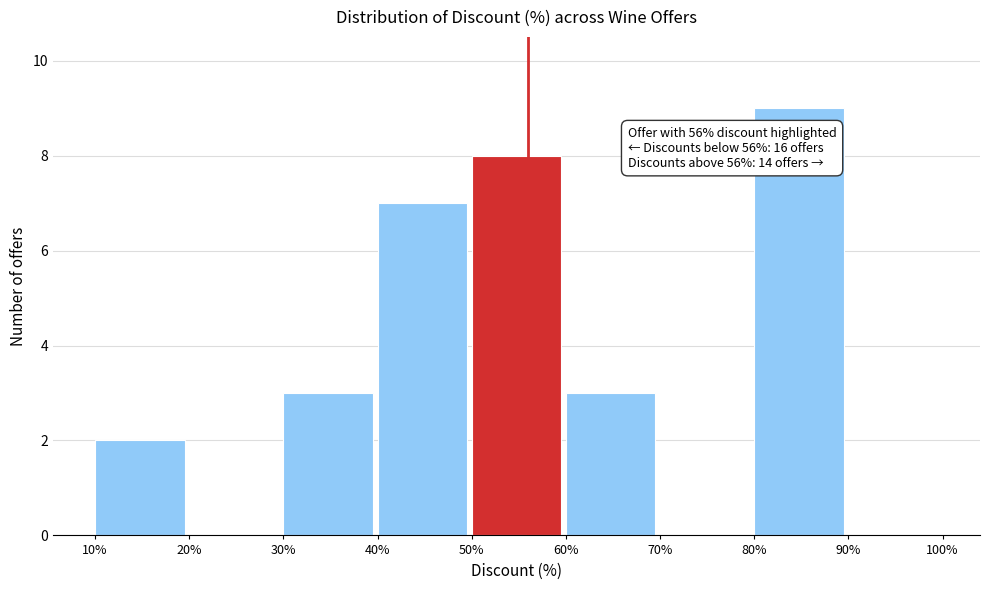

Which range on the x-axis has the tallest bar?

80% to 90%